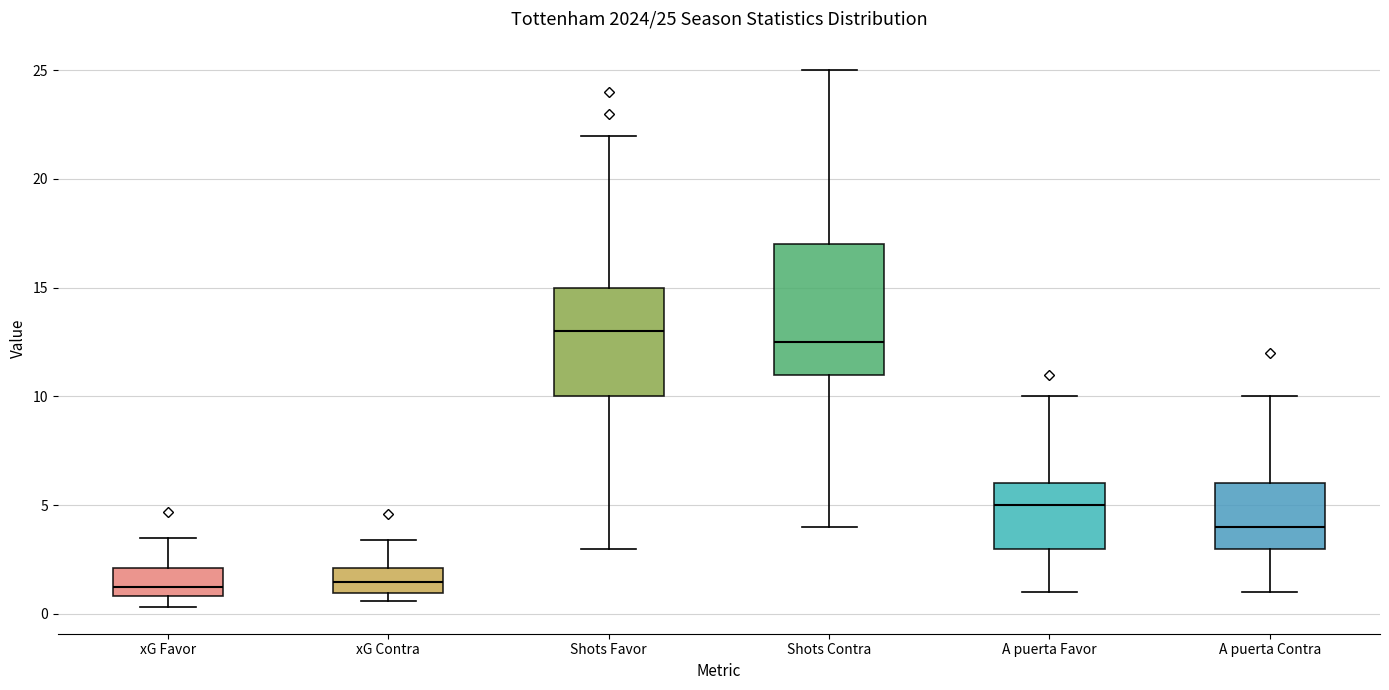

Which box has the highest median line?

Shots Favor